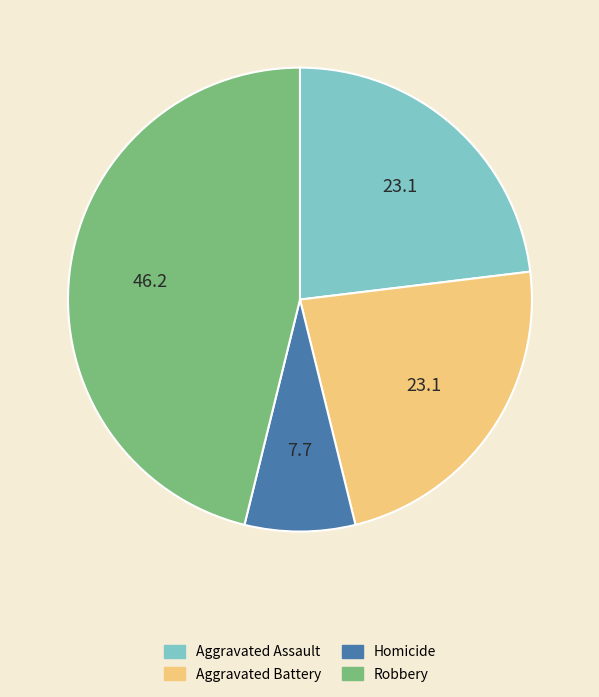

Does any single category account for the majority?

No